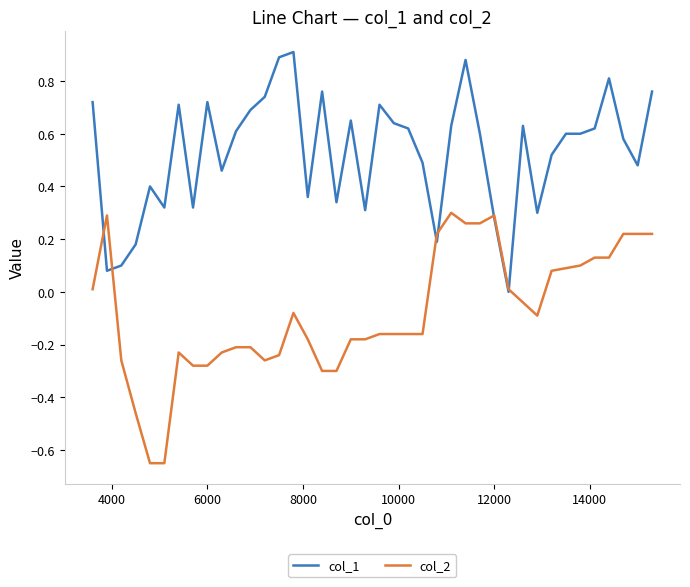

Which series has the largest total across all categories?

col_1